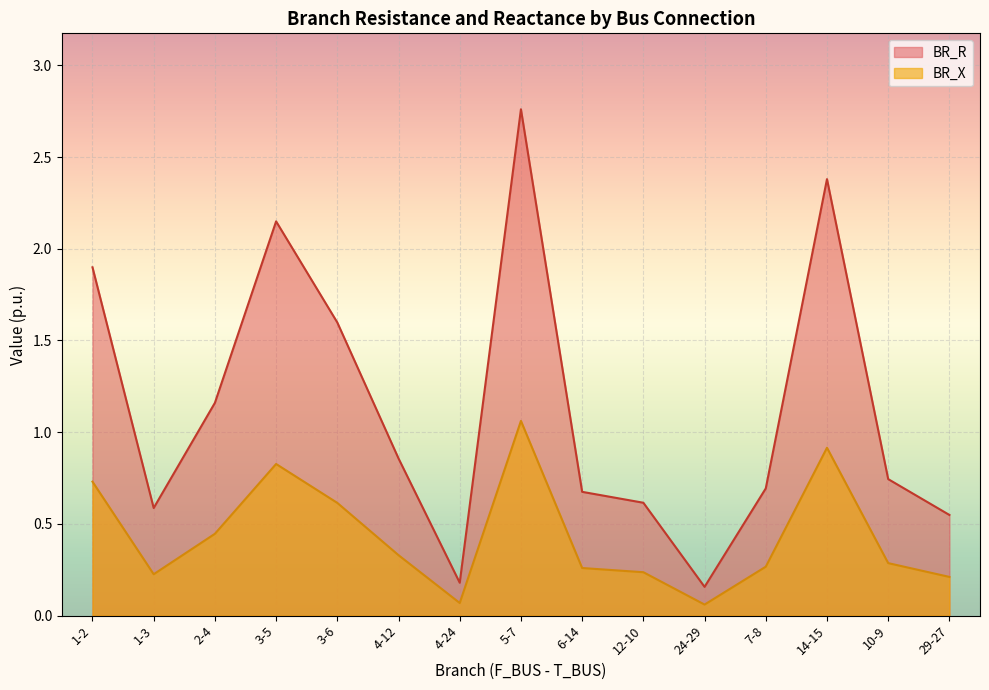

Is the value of BR_X at 29-27 greater than the value of BR_R at 29-27?

No